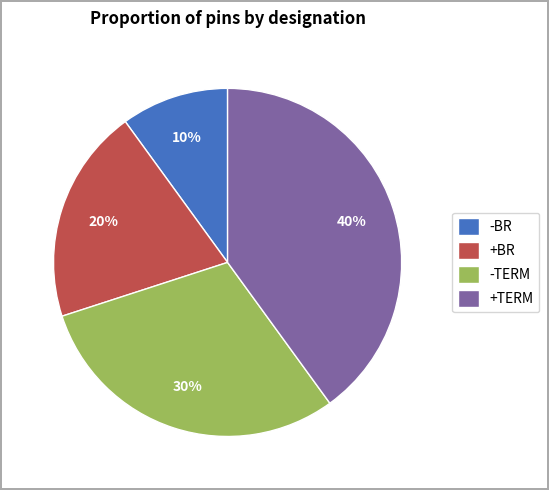

Which has a higher value, -TERM or +TERM?

+TERM